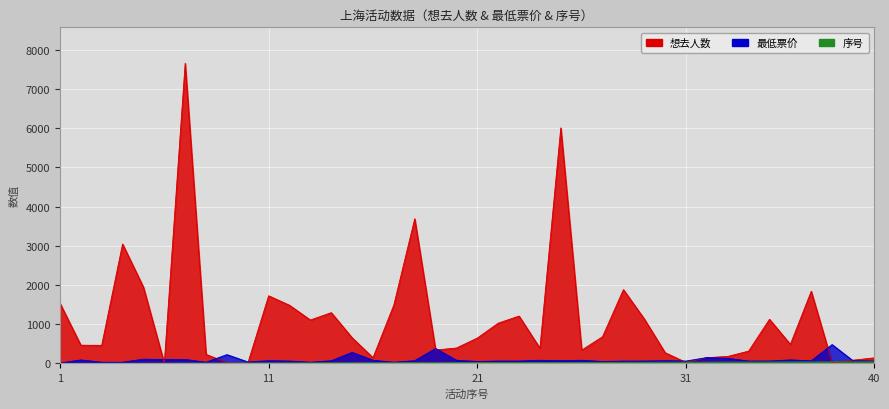

The 想去人数 series shows 1839.0 at 37. True or false?

True